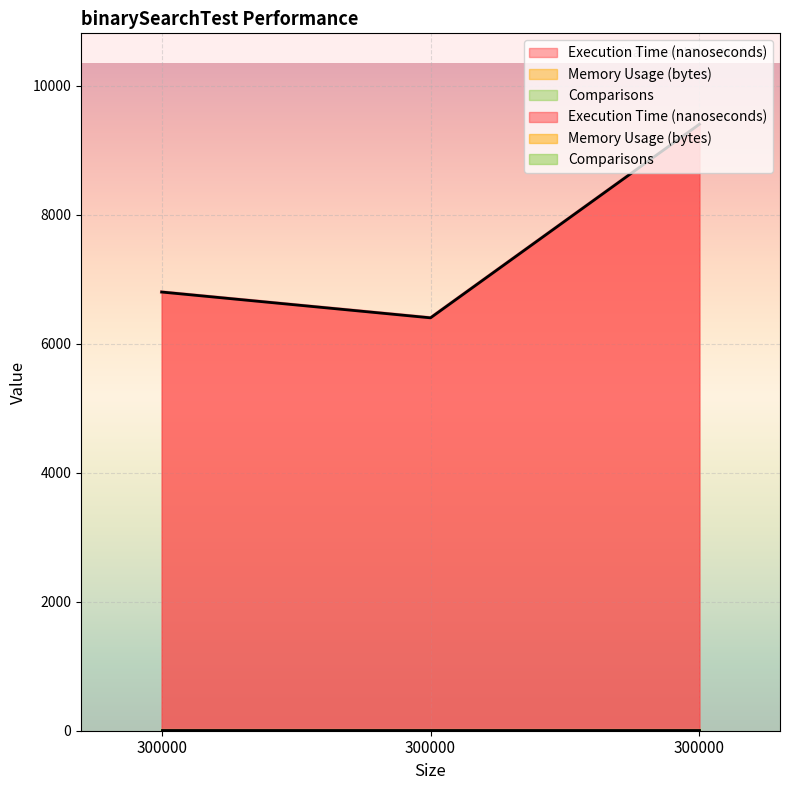

What is the spread (max minus min) of values at 300000.0?

6800